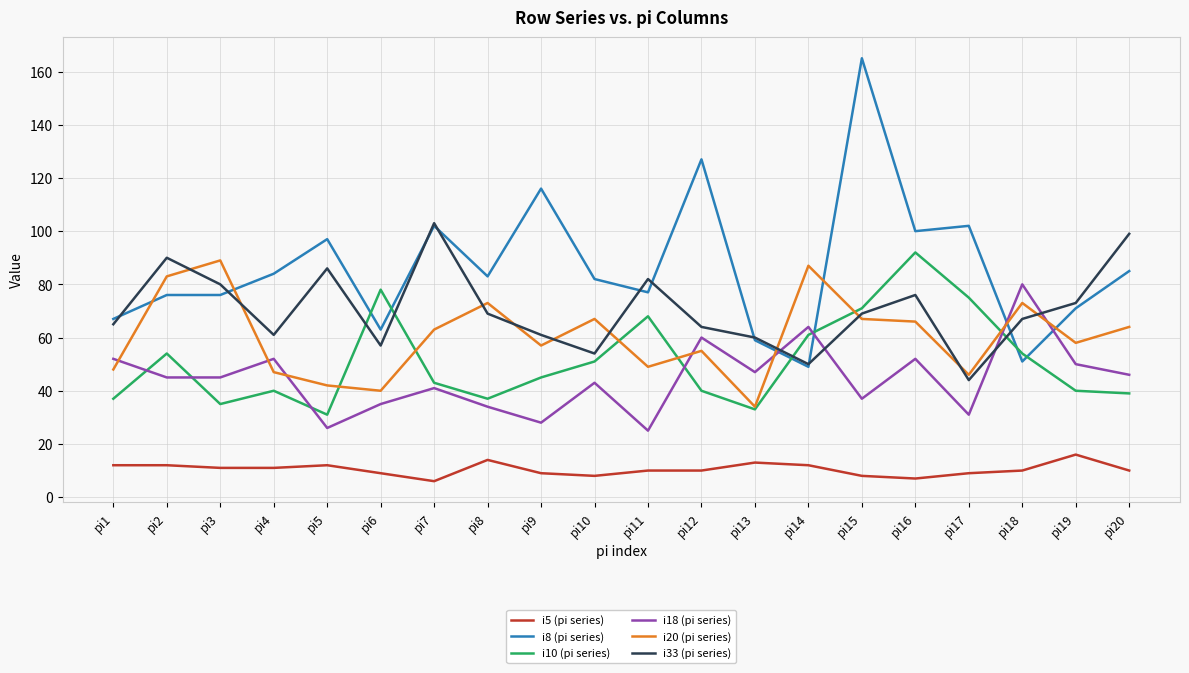

Which series has the largest range (max minus min)?

i8 (pi series)